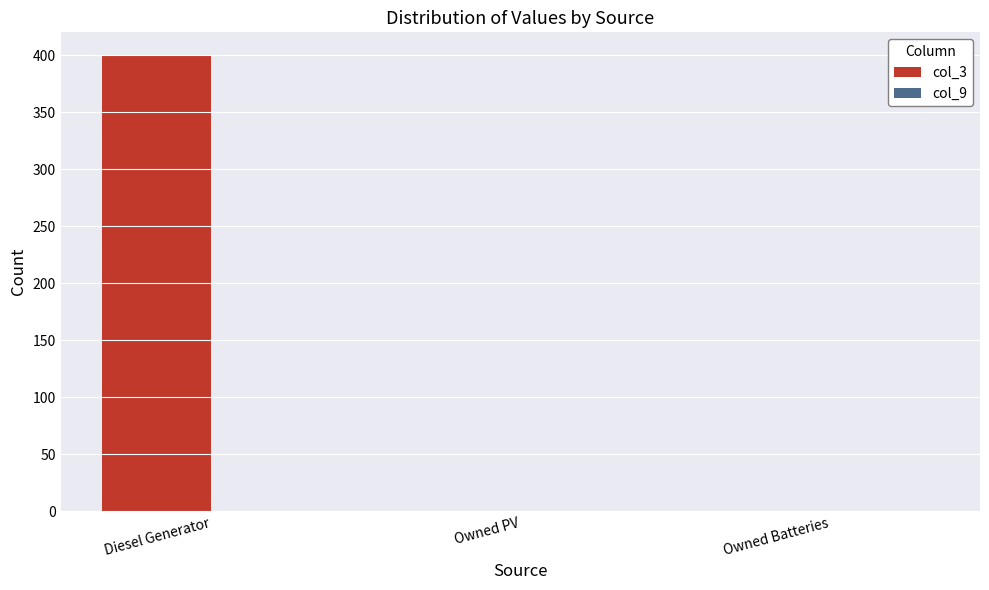

At which category does the chart reach its peak across all series?

Diesel Generator